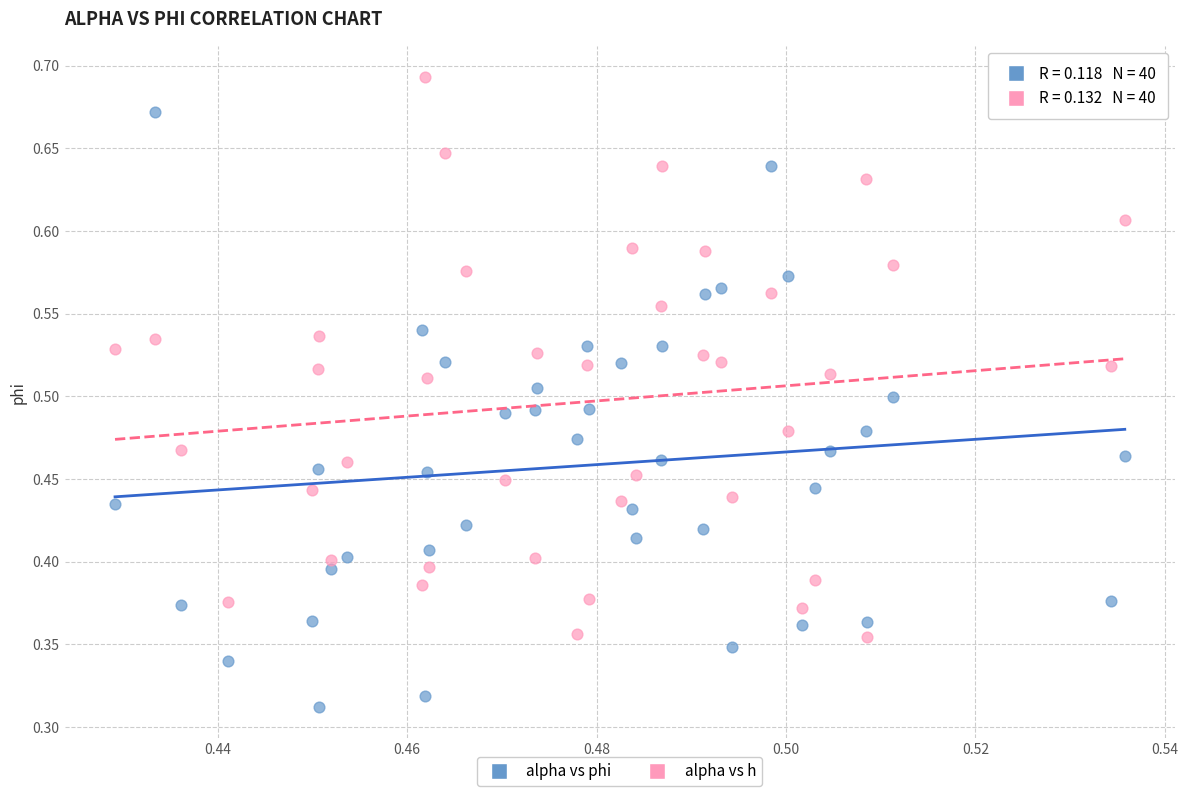

What are all the series names shown in the legend?

alpha vs phi, alpha vs h